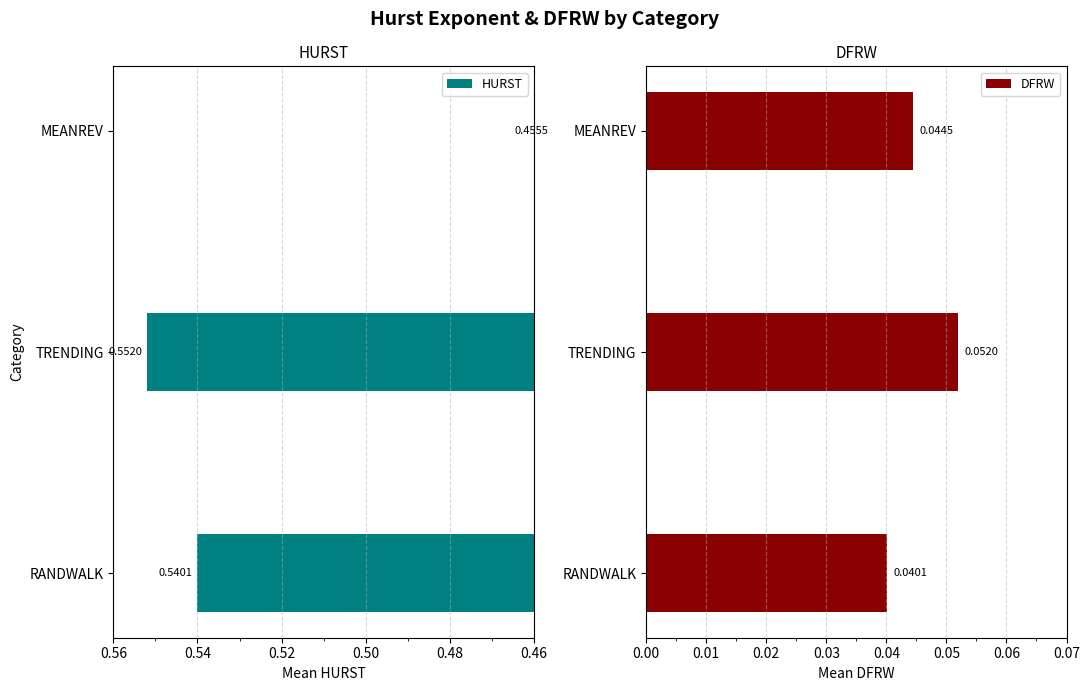

Is it true that HURST equals 0.5 at 0.46?

True